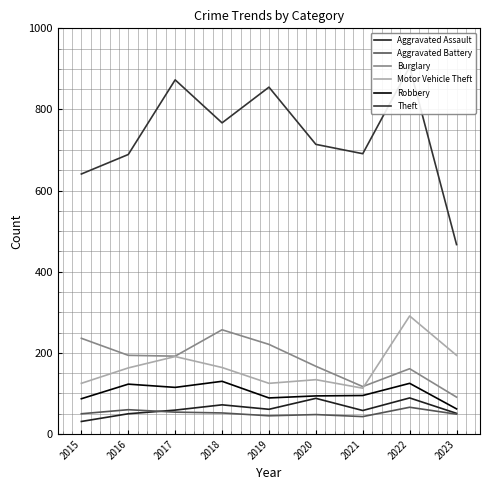

True or false: Aggravated Battery and Robbery intersect in this chart.

False